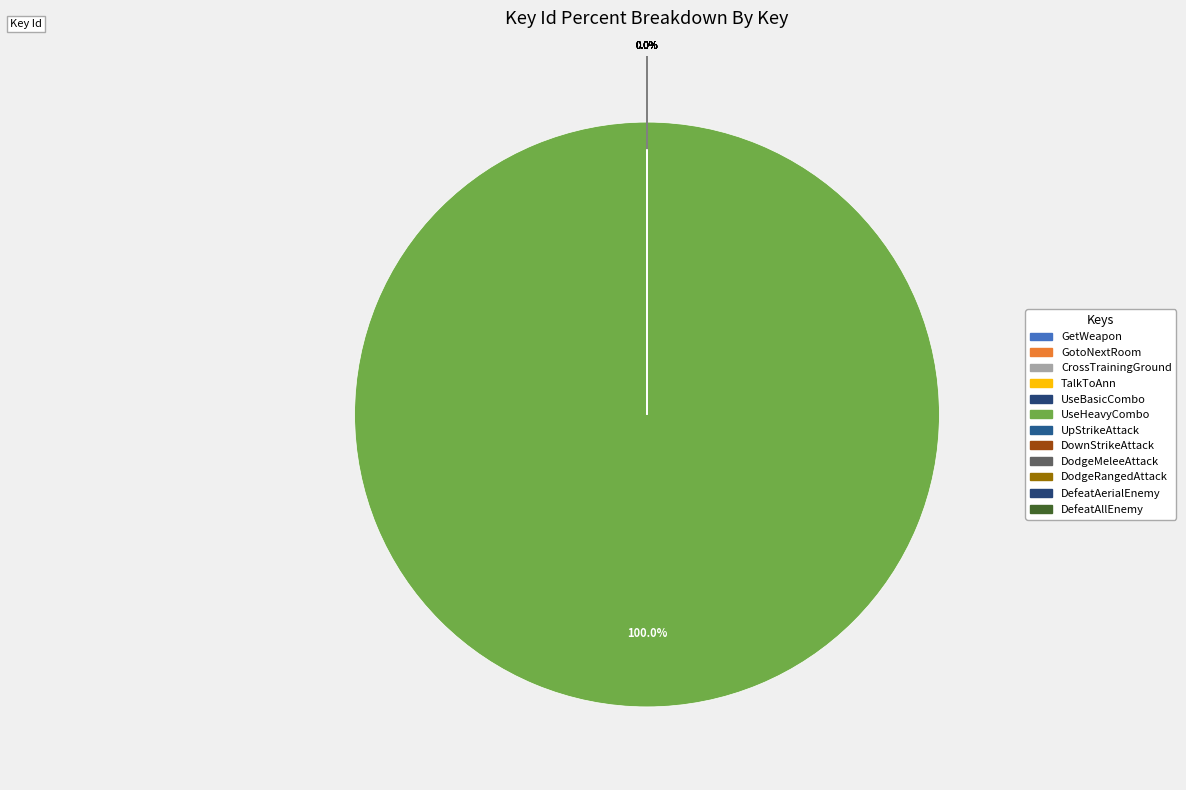

Which category has the smallest portion of the pie?

L0_S_GetWeapon